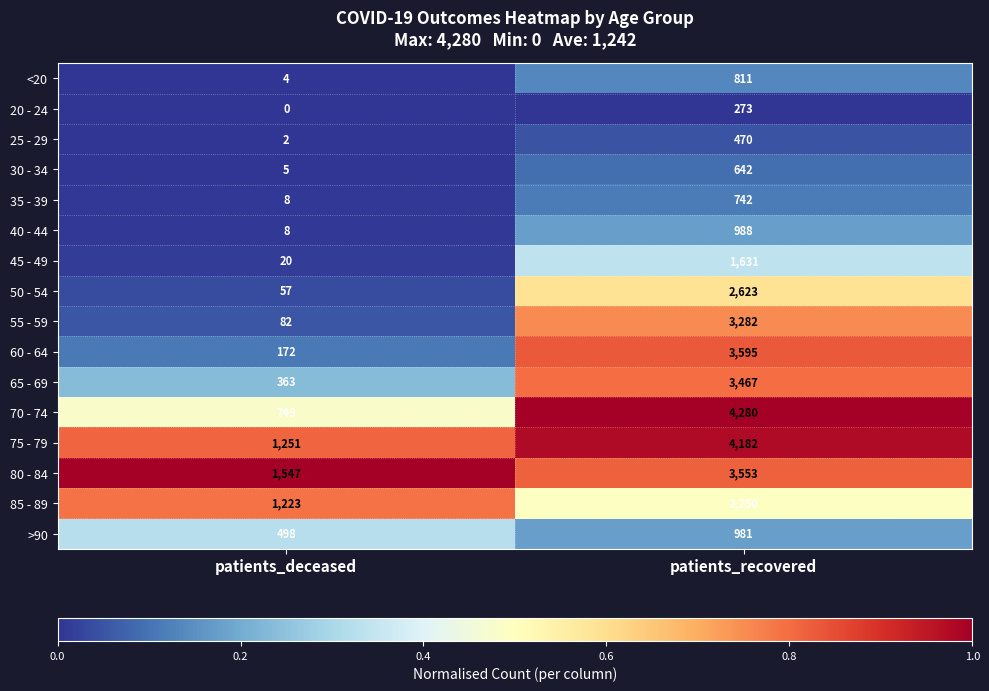

Is it true that 25 - 29 equals 470 at patients_recovered?

True